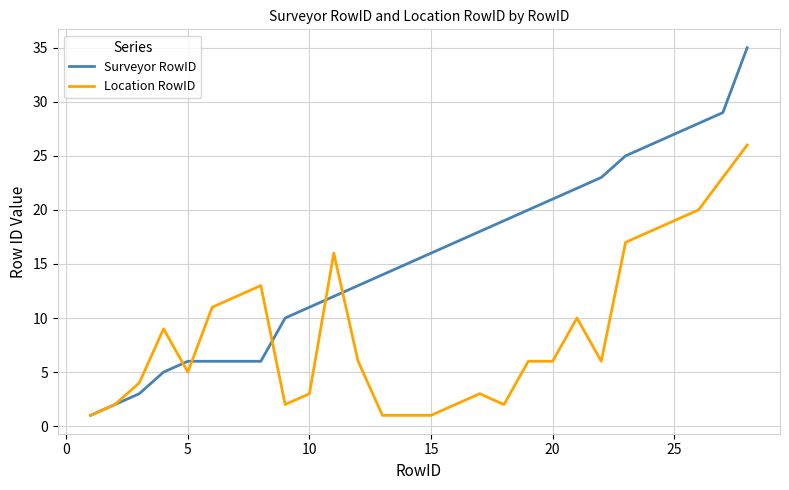

What is the greatest value displayed?

35